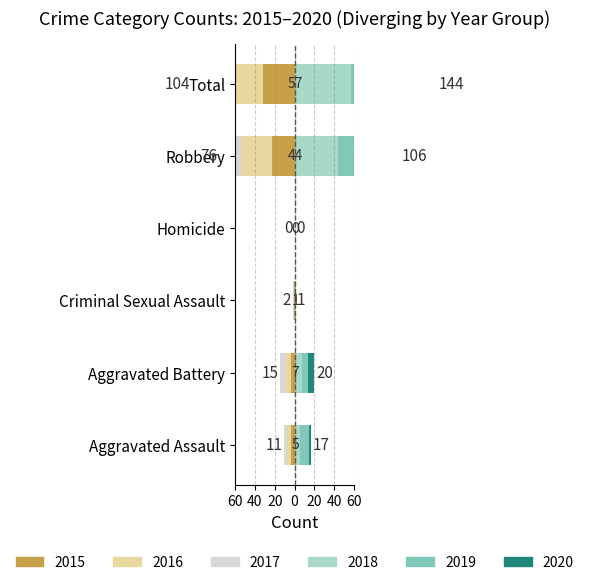

Which series has the largest total across all categories?

2018